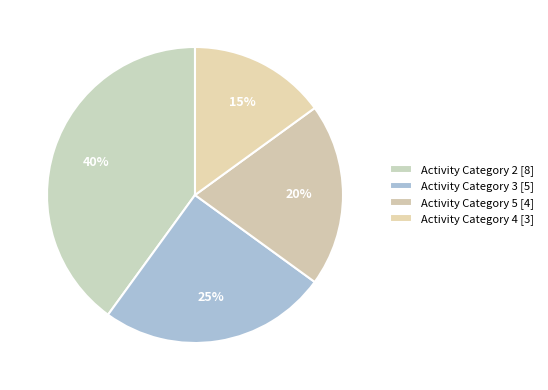

What is the smallest slice in the pie chart?

4